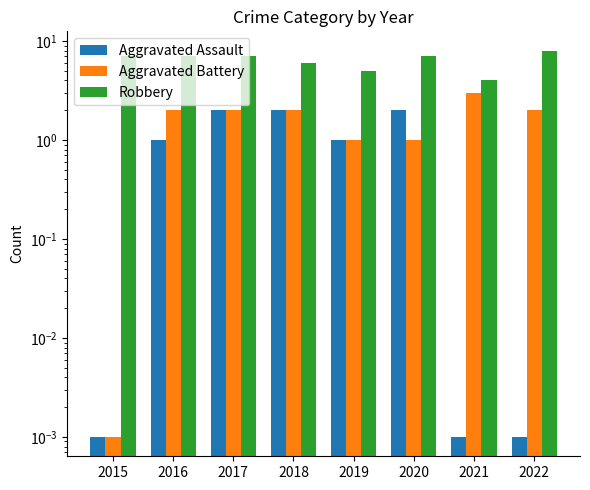

How many Robbery values are between 6 and 7?

5